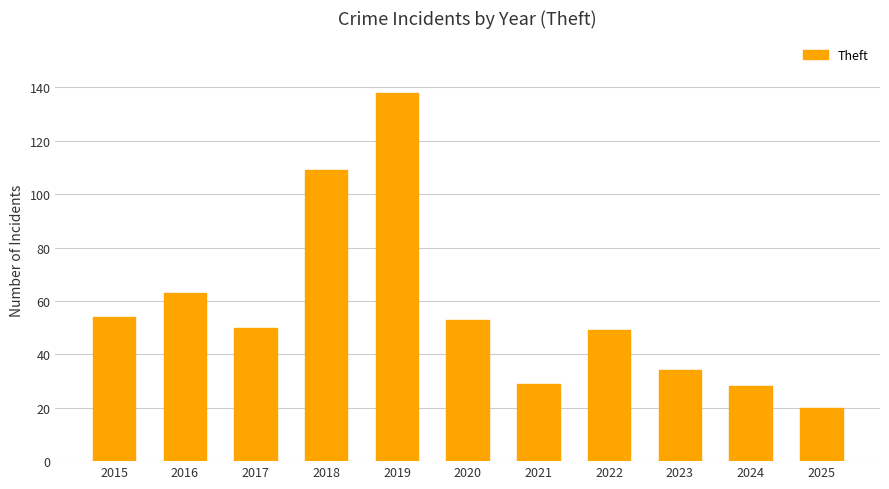

Is it true that the value at 2017 is 50?

True